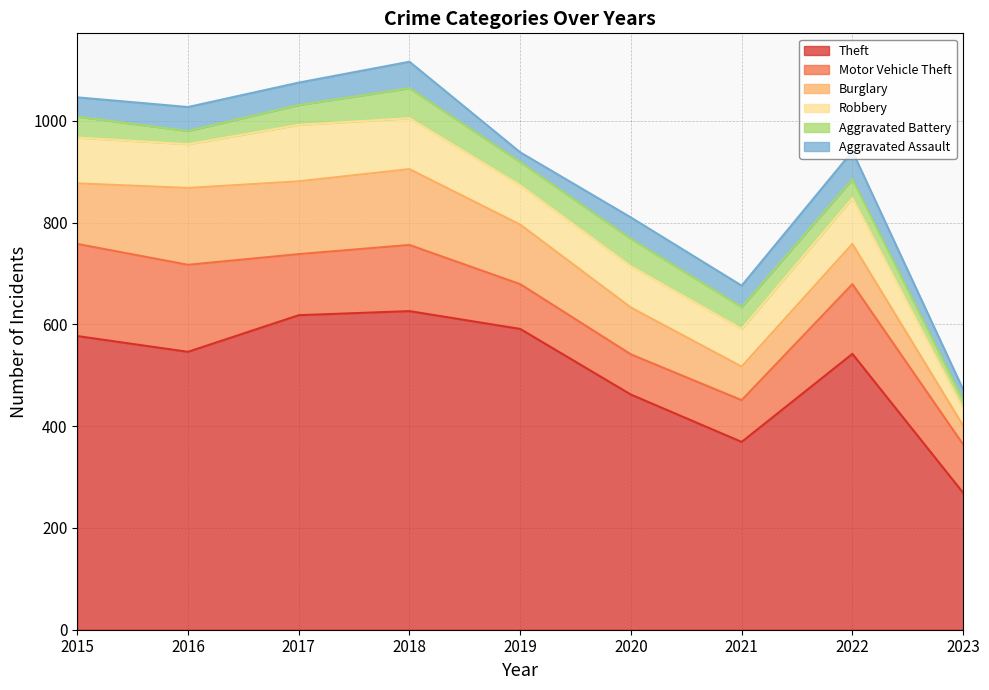

What is the value of the Robbery point at the 1st from the left?

90